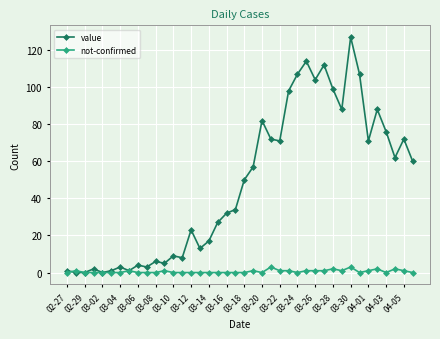

True or false: value has more than 1 interior local peaks.

True